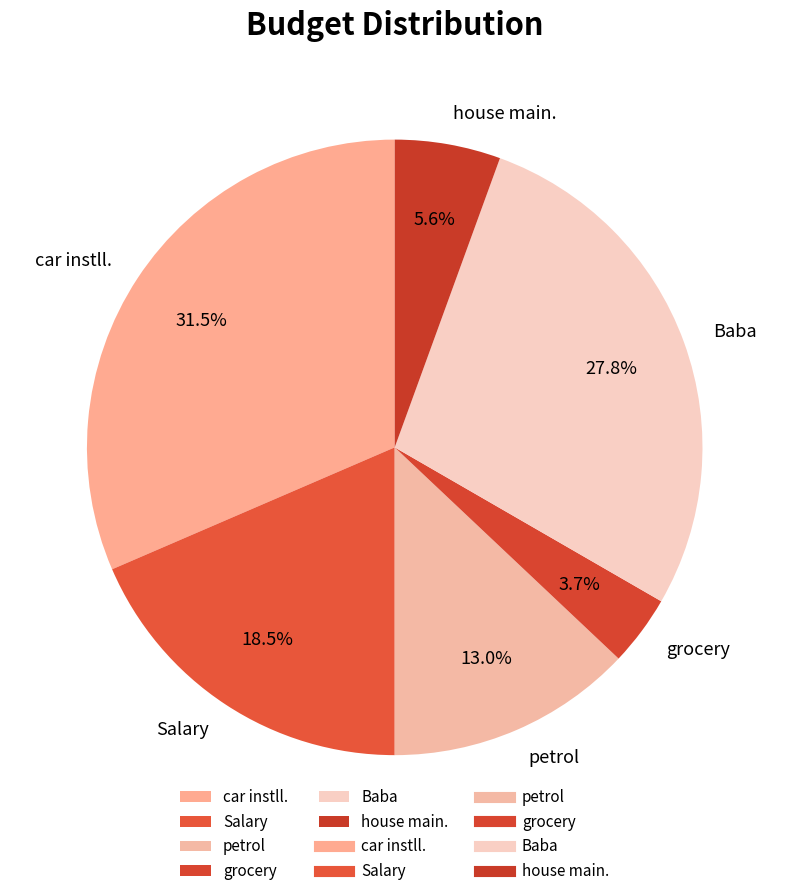

Is it true that grocery is 4% of the pie?

True